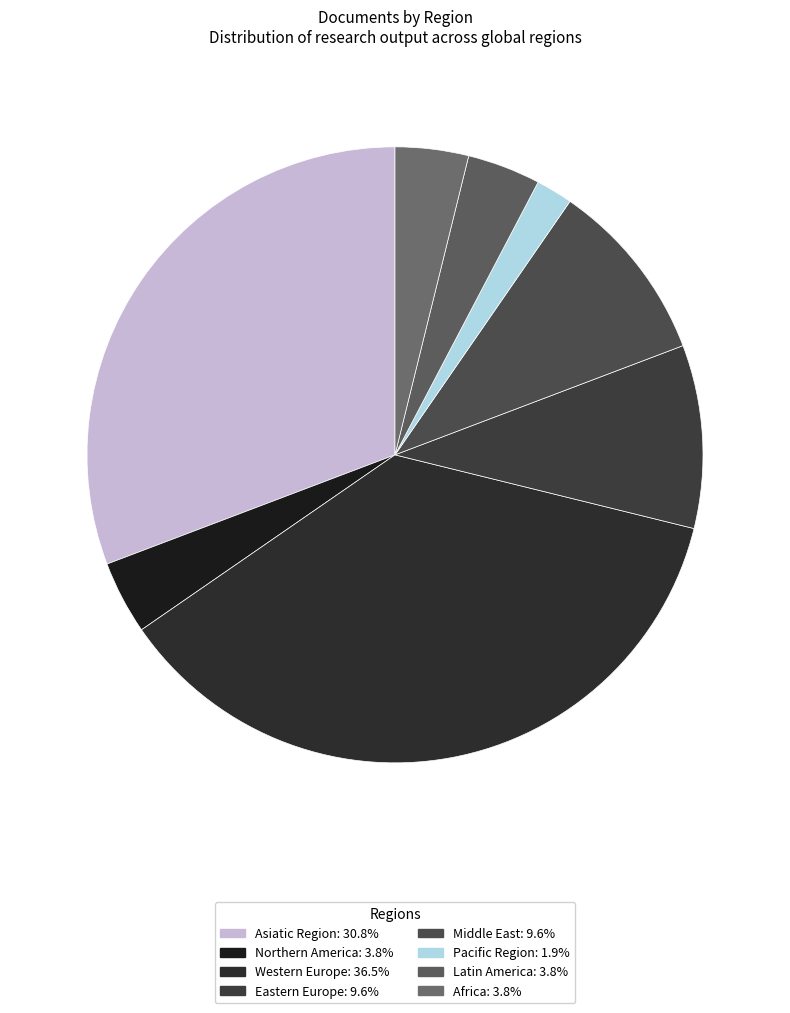

Count the number of slices in the pie.

8